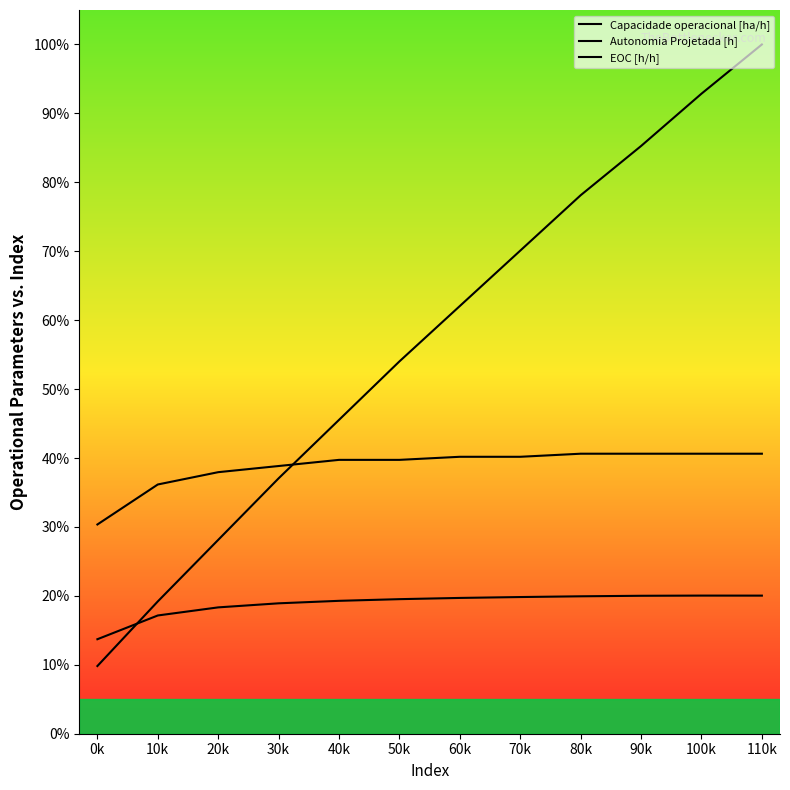

Does the chart have visible grid lines?

No